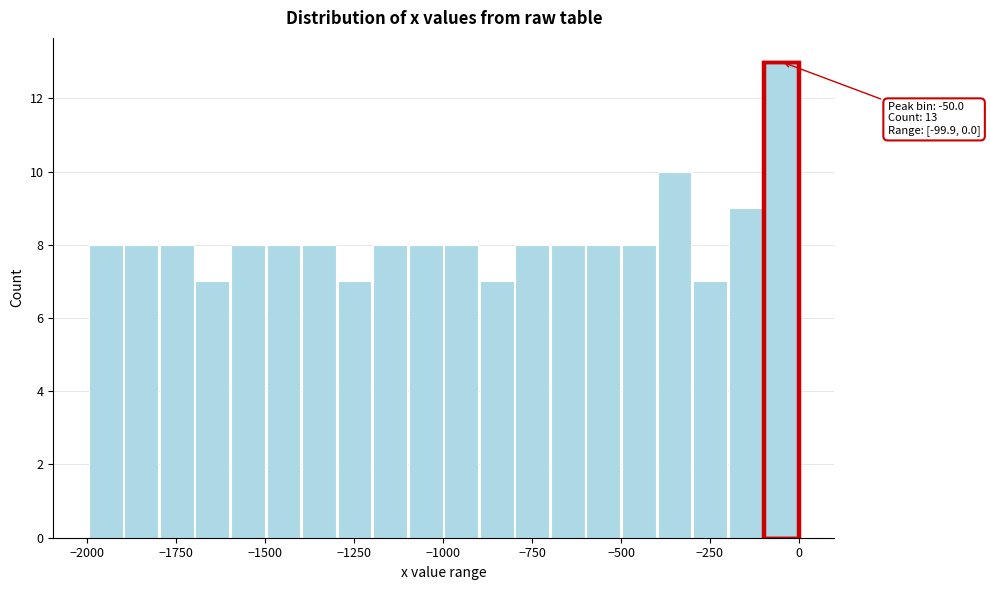

Around what value on the x-axis is the tallest bar? Give the approximate position of its centre, as read against the axis.

-50